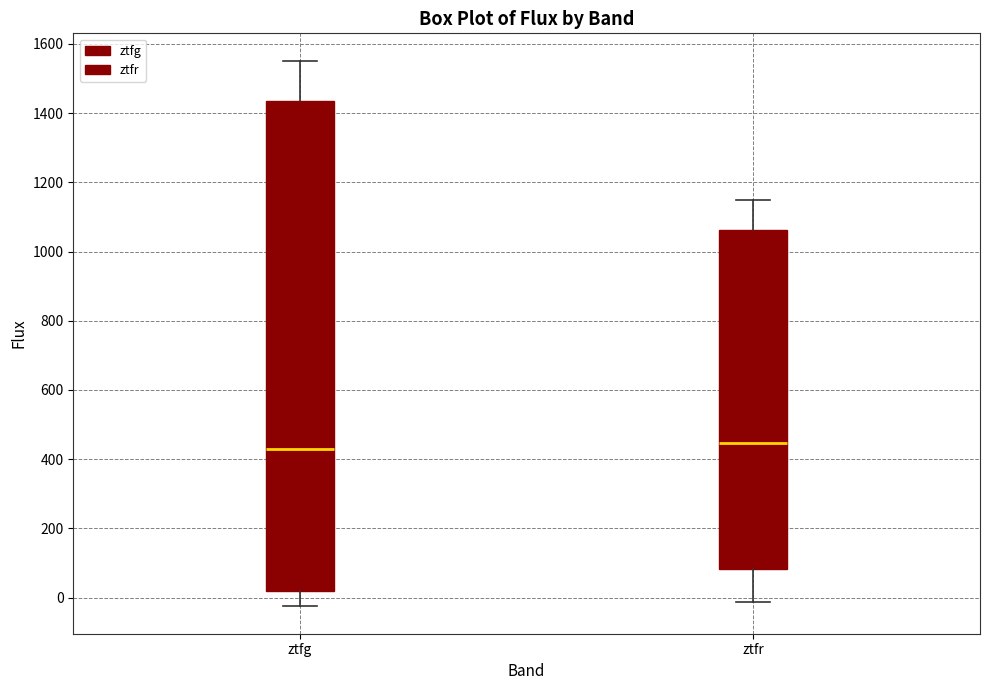

Reading left to right, transcribe this box plot: for each box, give where its median line is, the range the box spans, and where its two whiskers end, as read against the y-axis. The values are not printed on the chart, so give them approximately, as read against the axis.

ztfg: median 420, box 20 to 1440, whiskers -20 to 1560
ztfr: median 440, box 80 to 1060, whiskers -20 to 1140